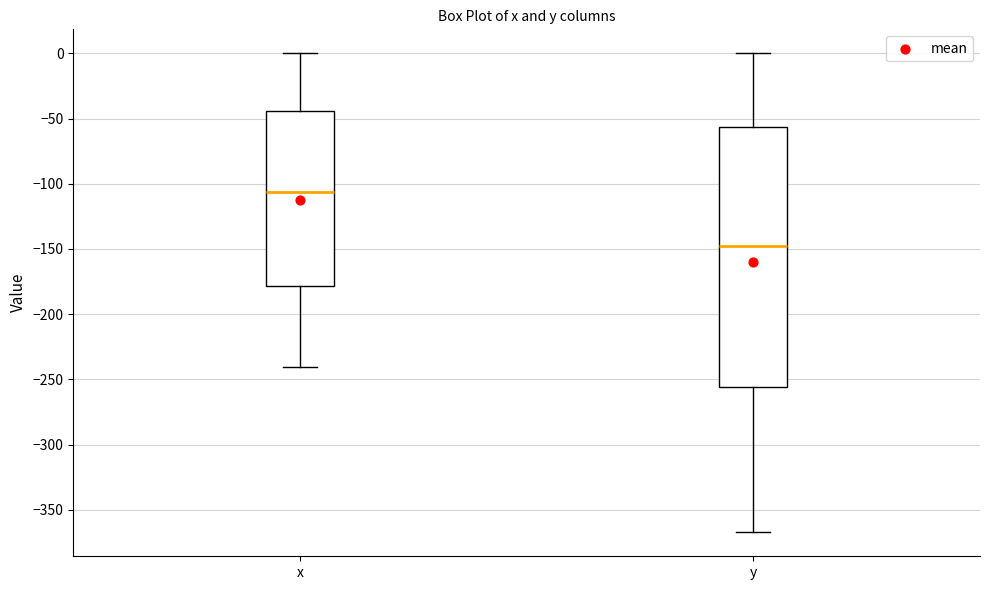

Where does the lower whisker of the box for x end on the y-axis? The values are not printed on the chart, so give them approximately, as read against the axis.

-240